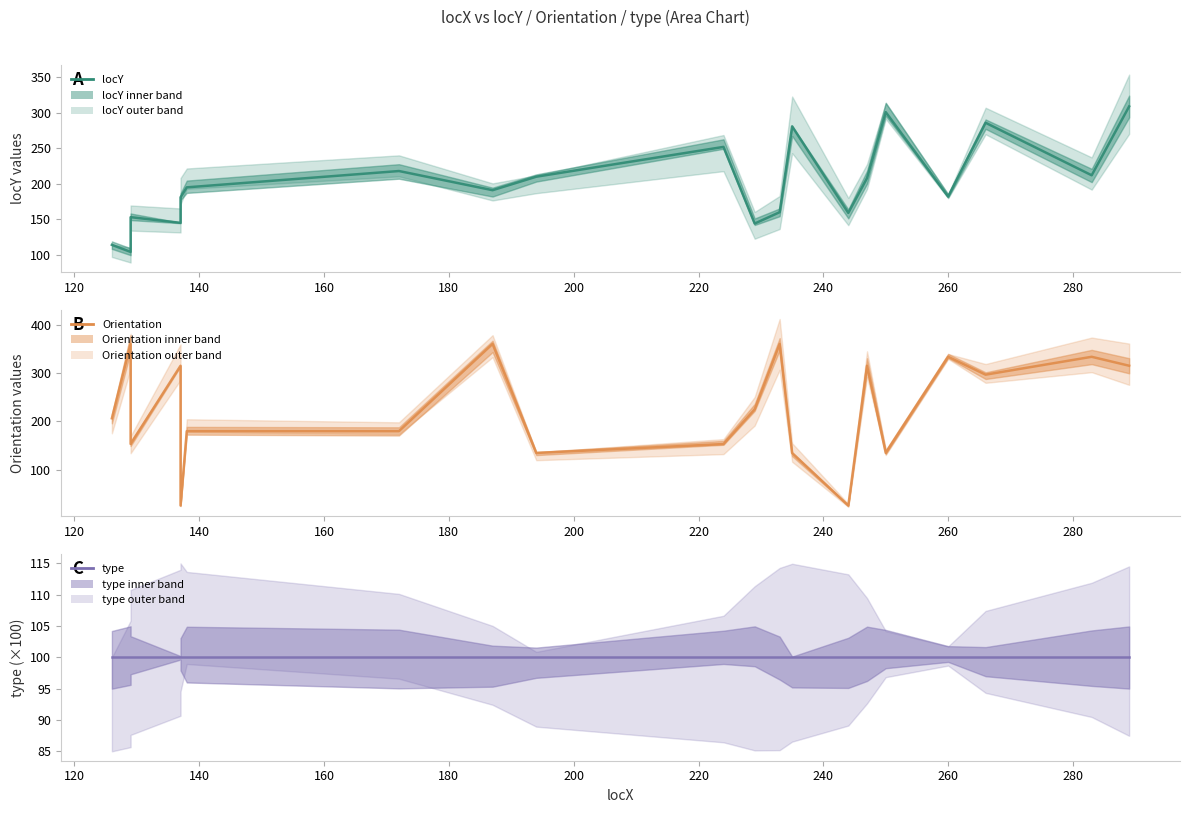

Is it true that locY equals 146.3 at 18?

False